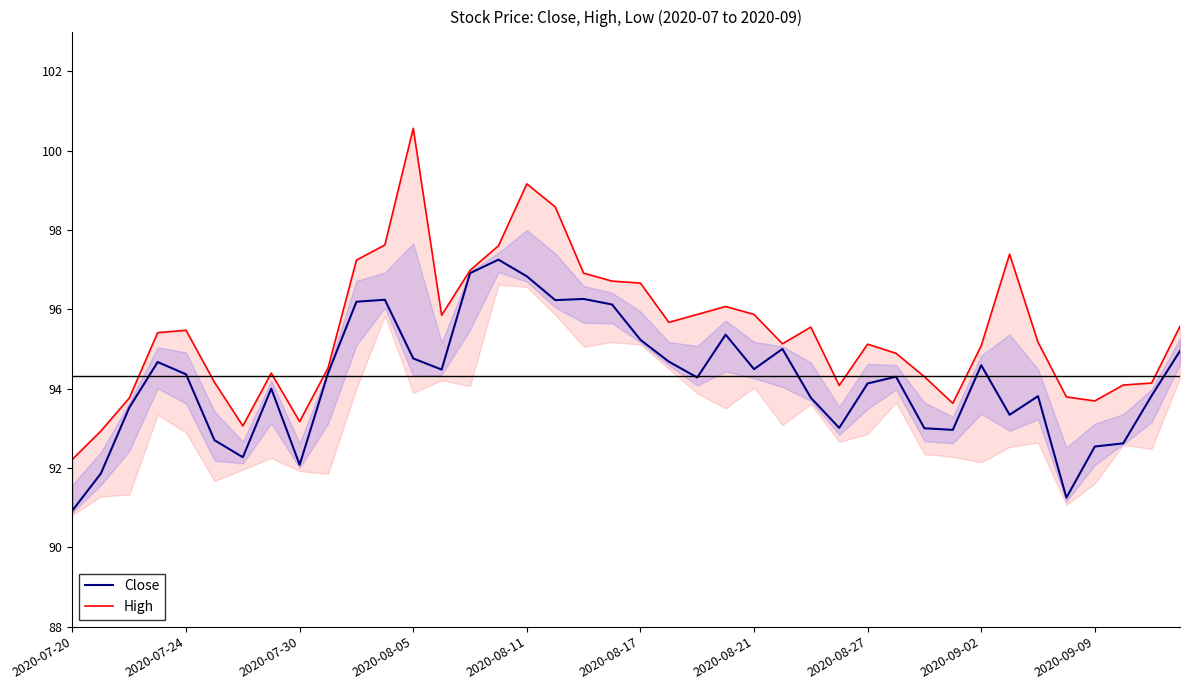

True or false: Close and High intersect in this chart.

False